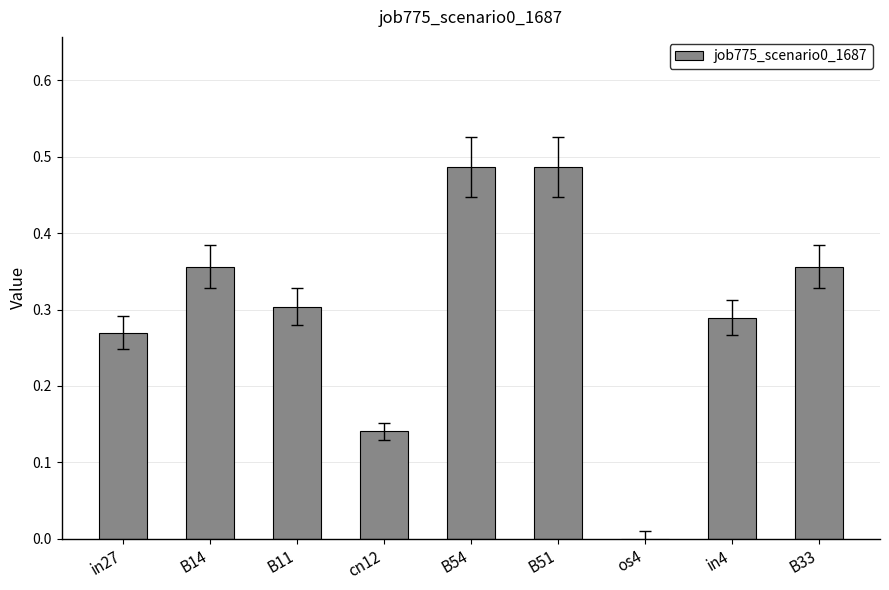

The value at os4 is 0.0. True or false?

True